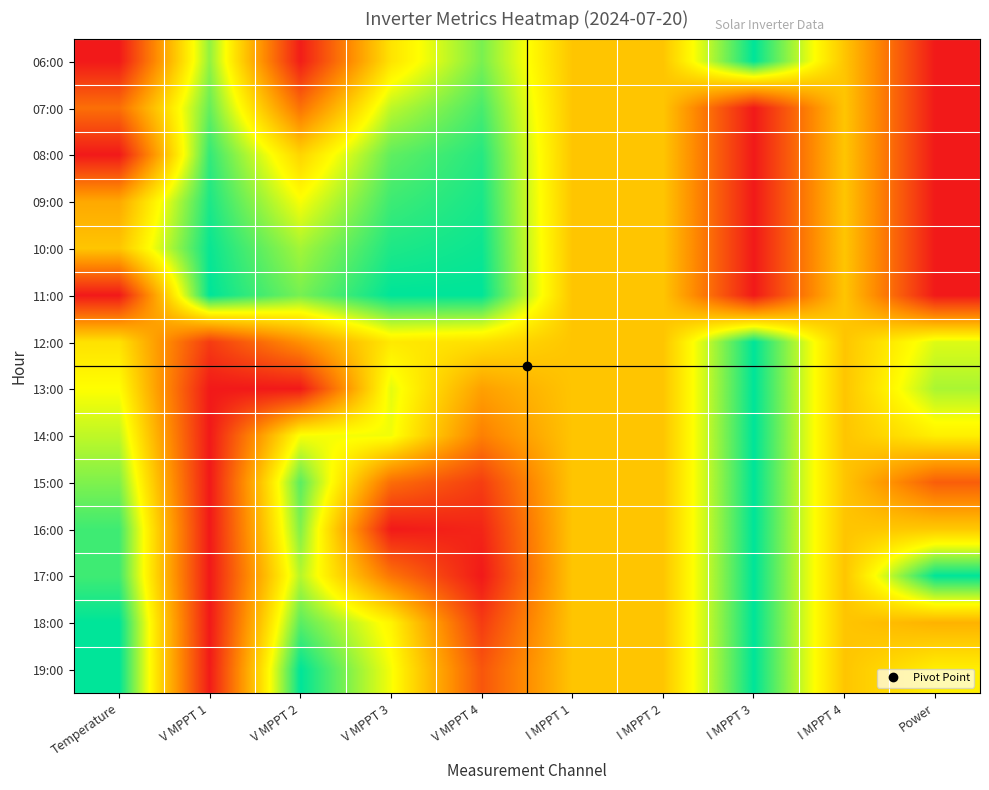

At which category does the chart reach its peak across all series?

I MPPT 3